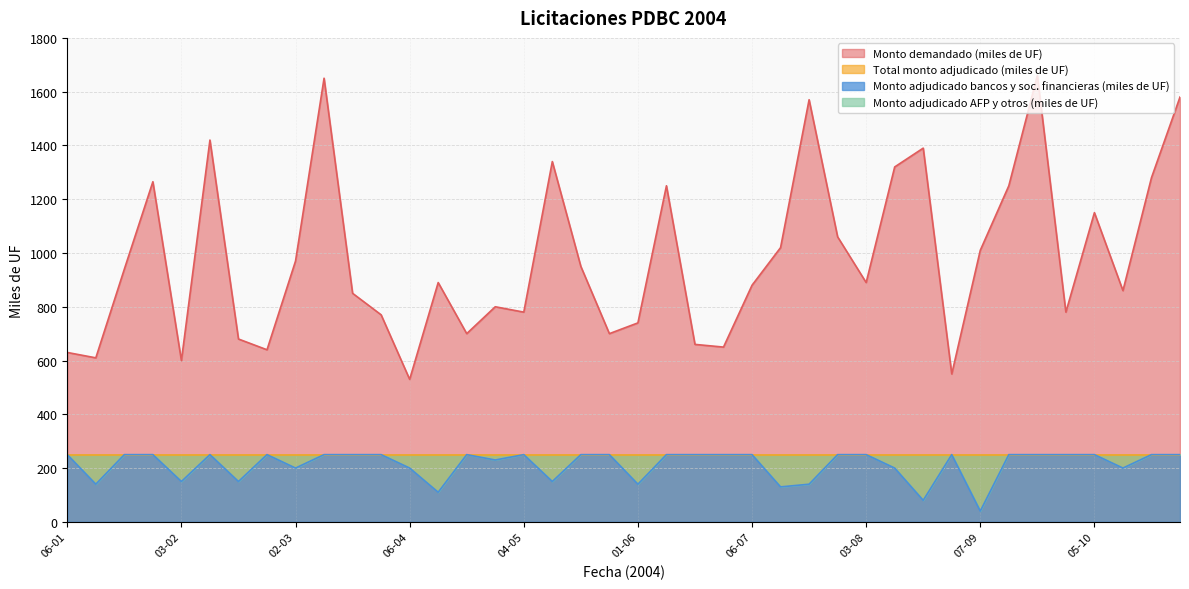

What is the minimum value shown in the chart?

40